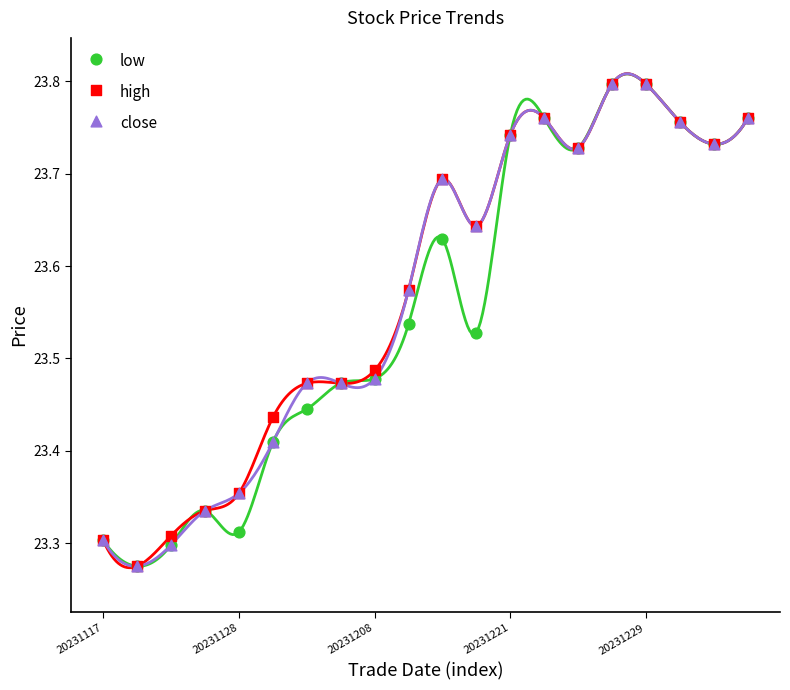

What are all the series names shown in the legend?

low, high, close